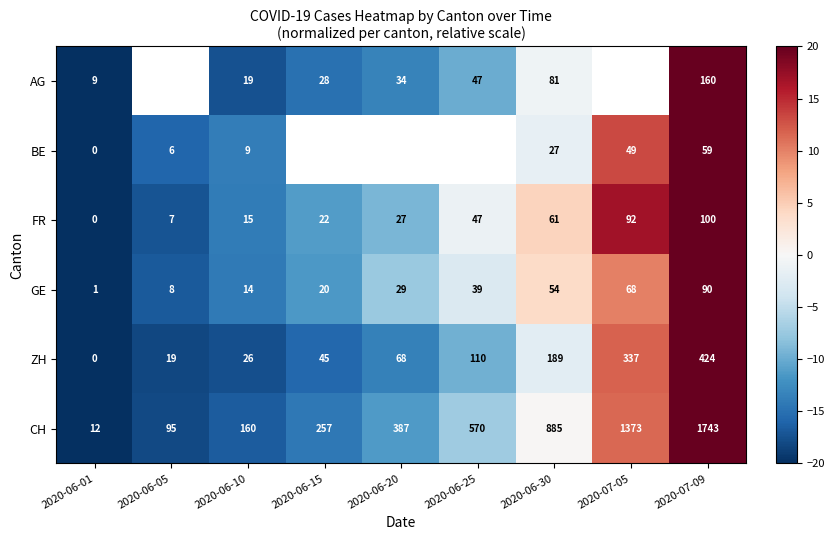

List the labels in order of GE value, smallest first.

2020-06-01, 2020-06-05, 2020-06-10, 2020-06-15, 2020-06-20, 2020-06-25, 2020-06-30, 2020-07-05, 2020-07-09